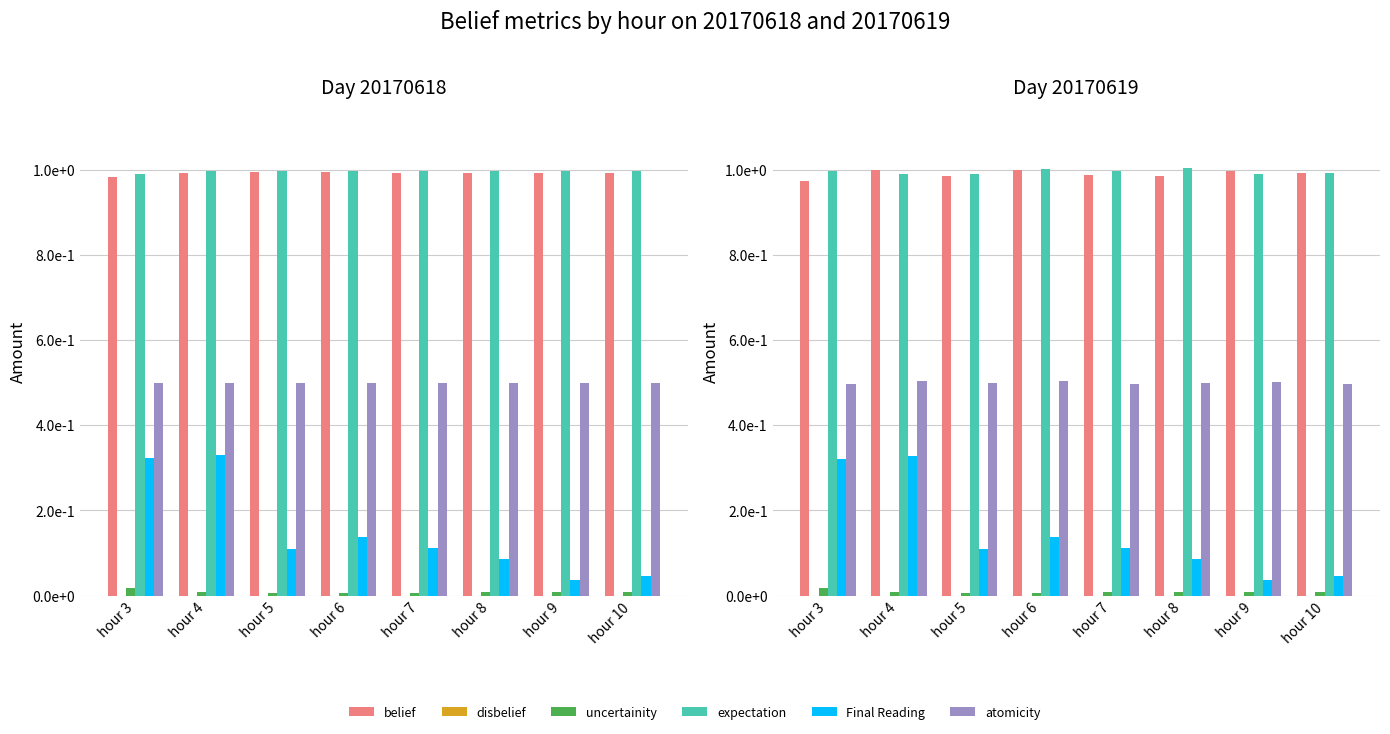

List the series in order of their peak value, highest first.

expectation, belief, atomicity, Final Reading, uncertainity, disbelief